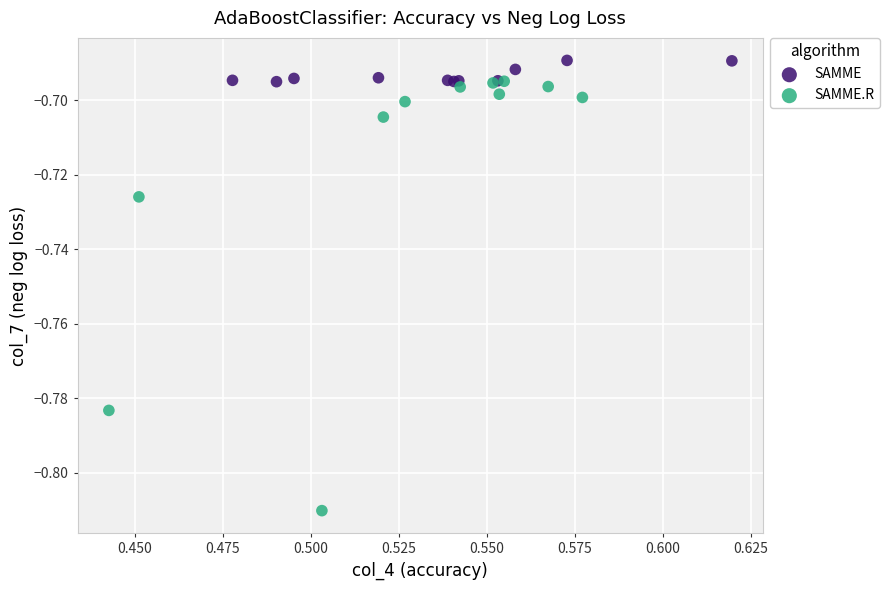

Which series contains the lowest Y value?

SAMME.R